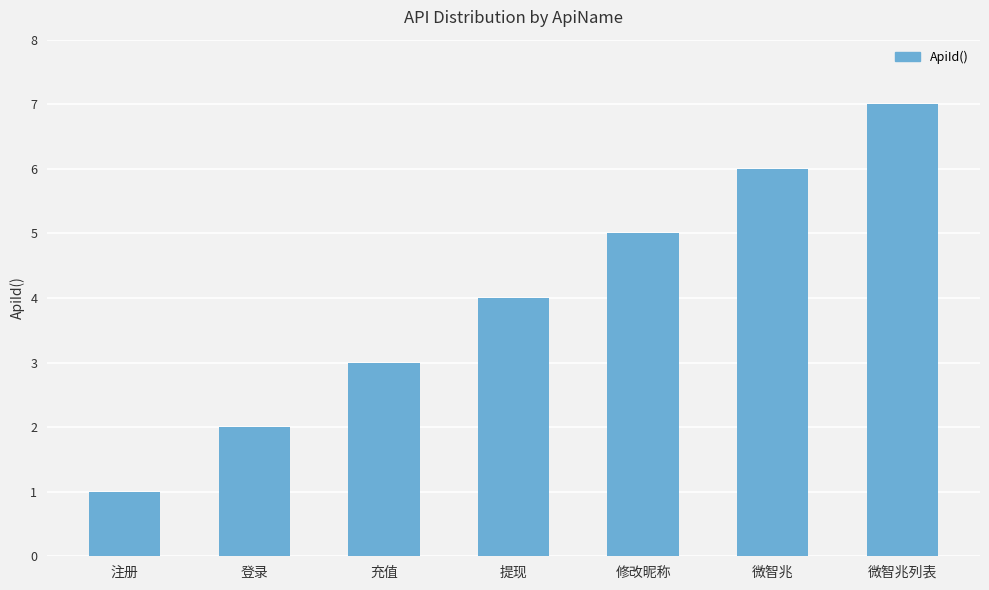

List the labels in order of value, largest first.

微智兆列表, 微智兆, 修改昵称, 提现, 充值, 登录, 注册